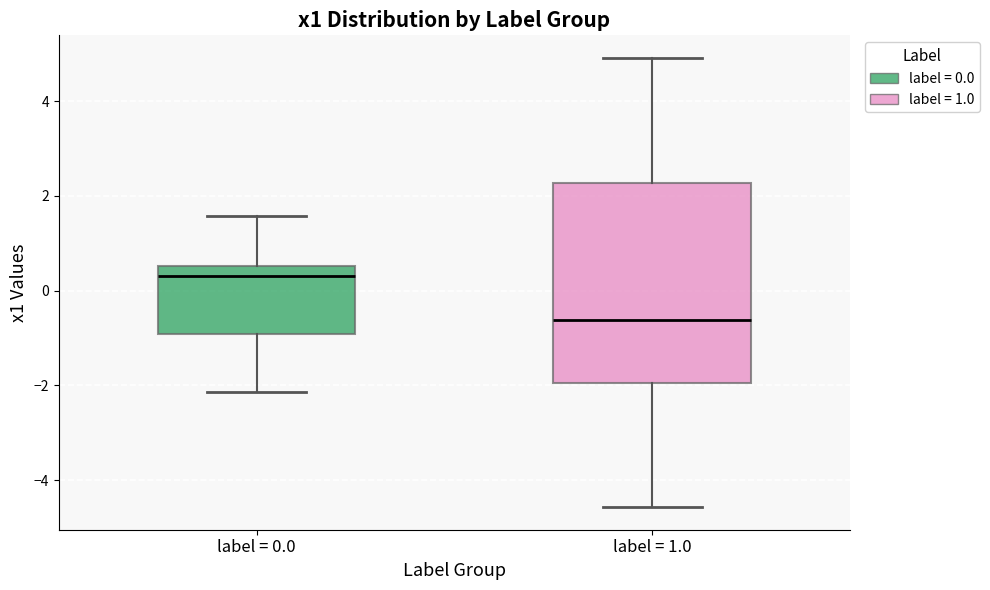

Which box's median line is the lowest?

label = 1.0